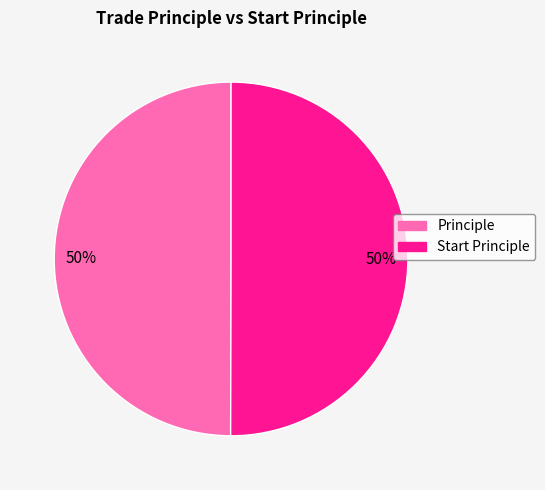

To the nearest percent, what is the combined percentage of Start Principle and Principle?

100%